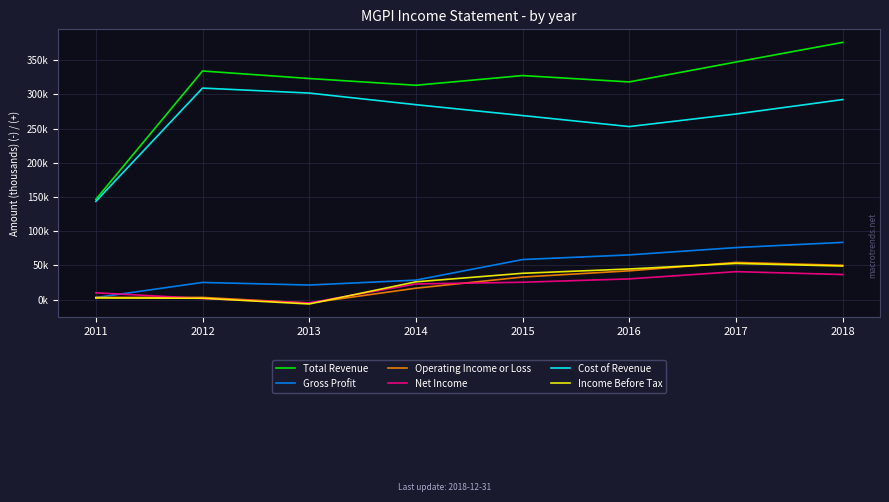

Is it true that Operating Income or Loss equals 3100 at 2012?

True